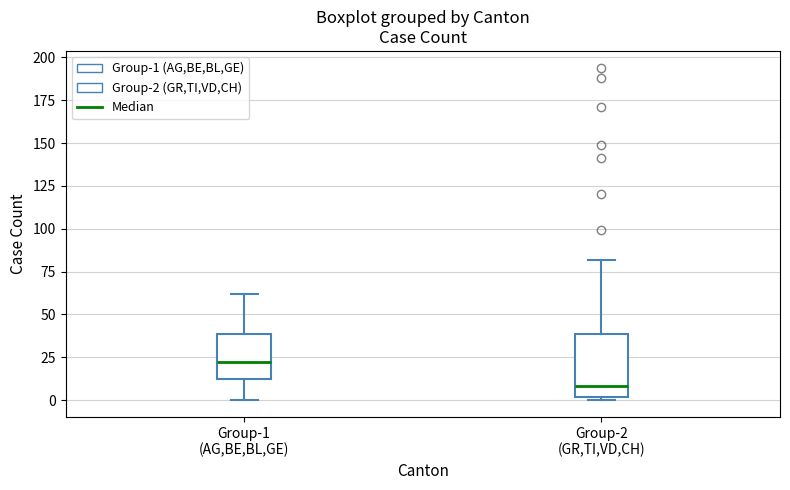

Which box is the tallest, from its lower edge to its upper edge?

Group-2 (GR,TI,VD,CH)